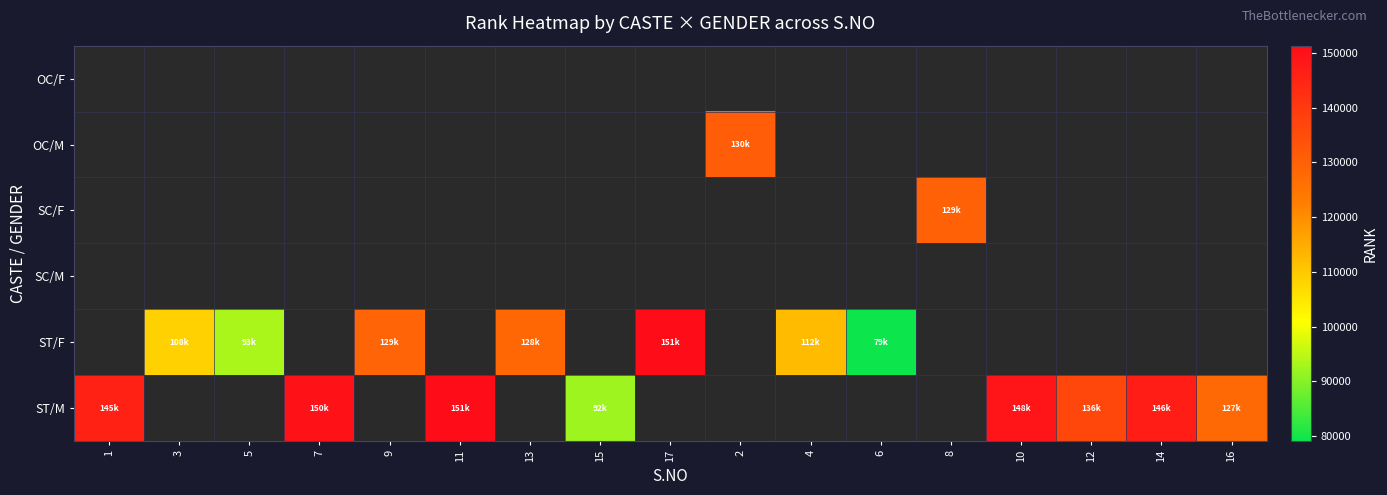

List the series in order of their overall mean, lowest first.

OC/F, OC/M, SC/F, SC/M, ST/F, ST/M